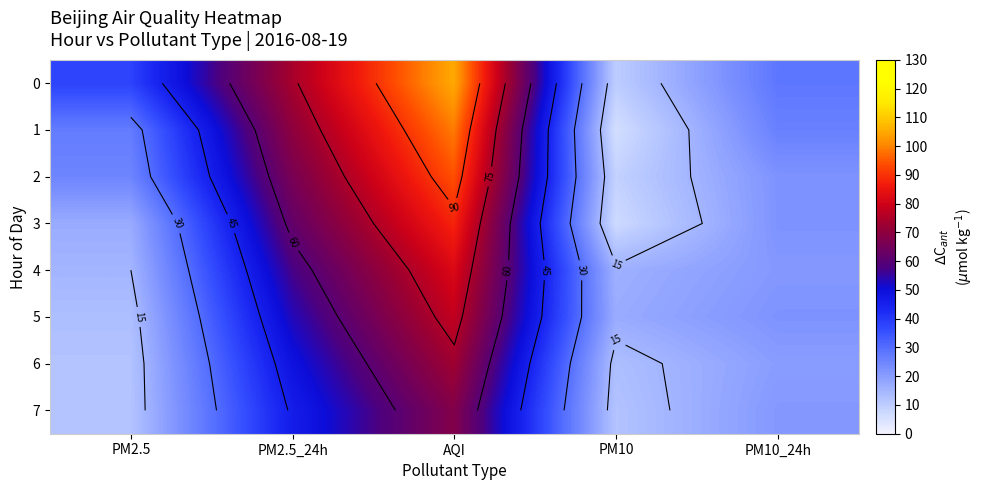

Which category has the lowest value across all series?

PM10